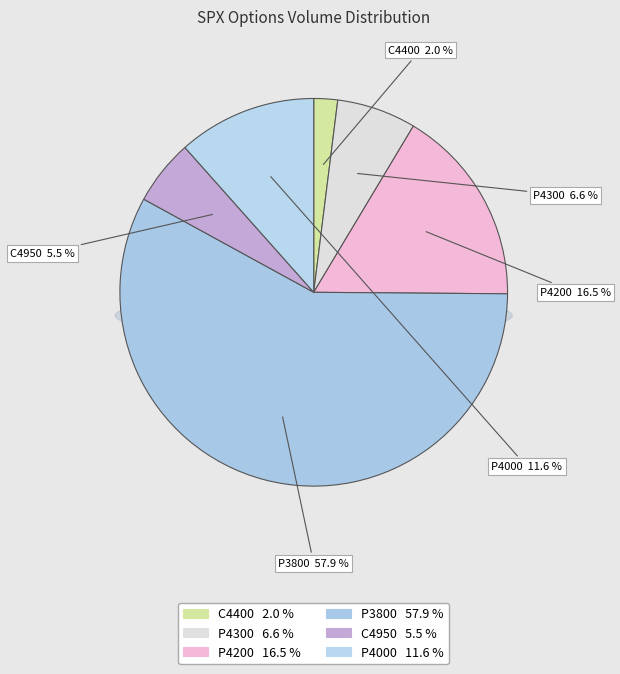

What is the ratio of the value at SPX 6/20/25 P4200 to the value at SPX 6/20/25 P4300?

2.5